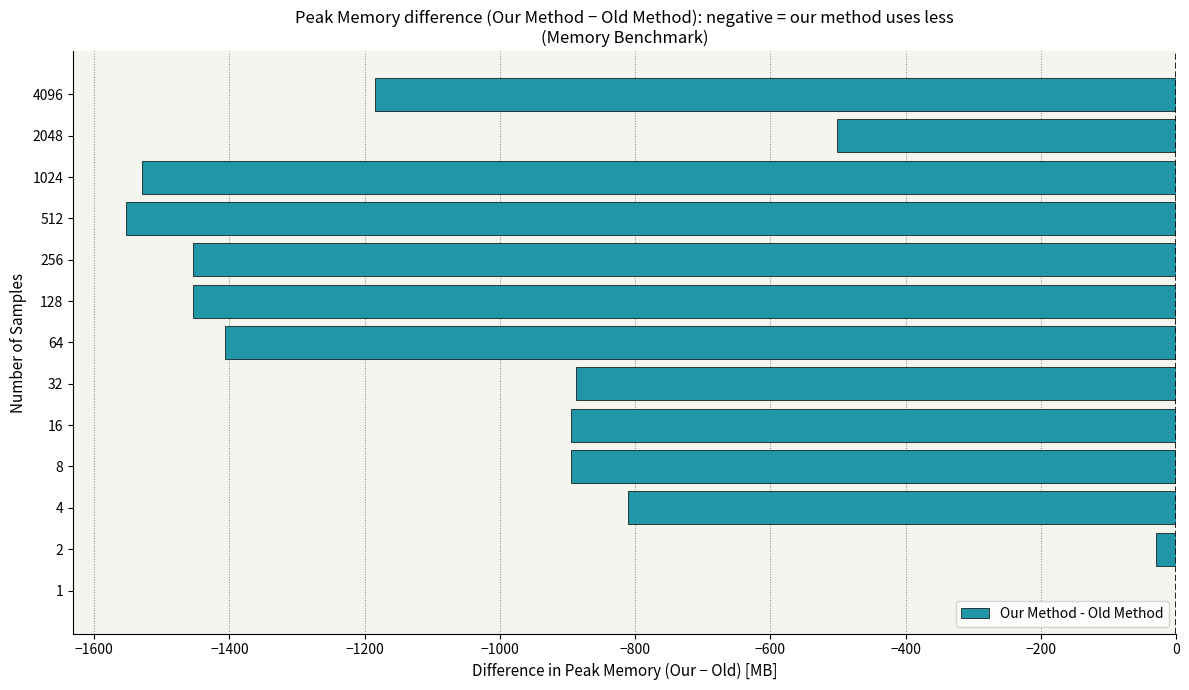

What is the sum of all values?

-12599.5